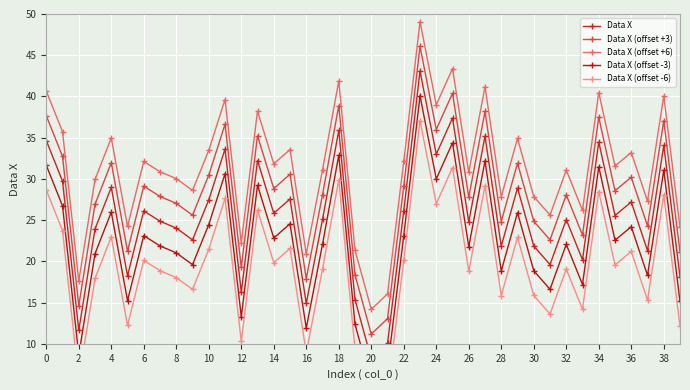

Does the chart display data point markers on the line(s)?

Yes